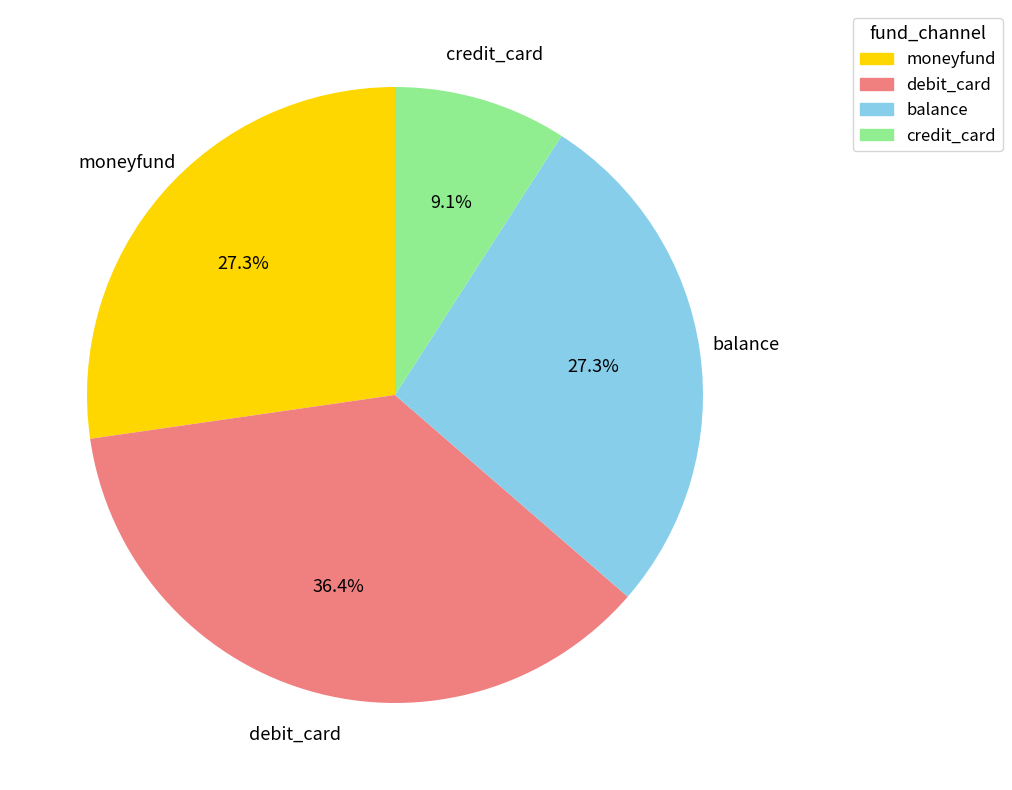

How many segments does this pie chart have?

4